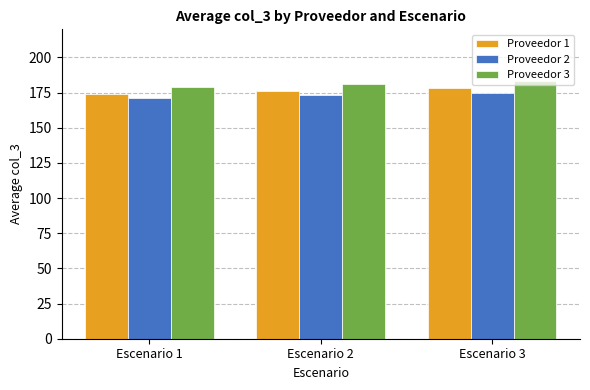

What is the sum of the Proveedor 2 values at Escenario 1 and Escenario 2?

344